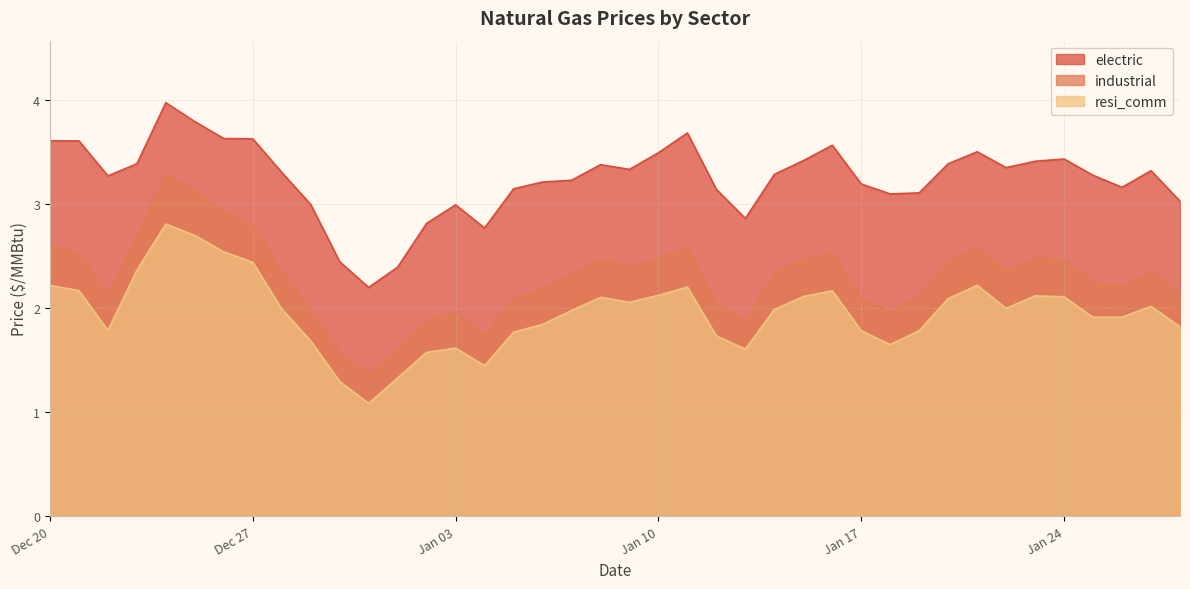

How many data points in industrial are above 2?

31